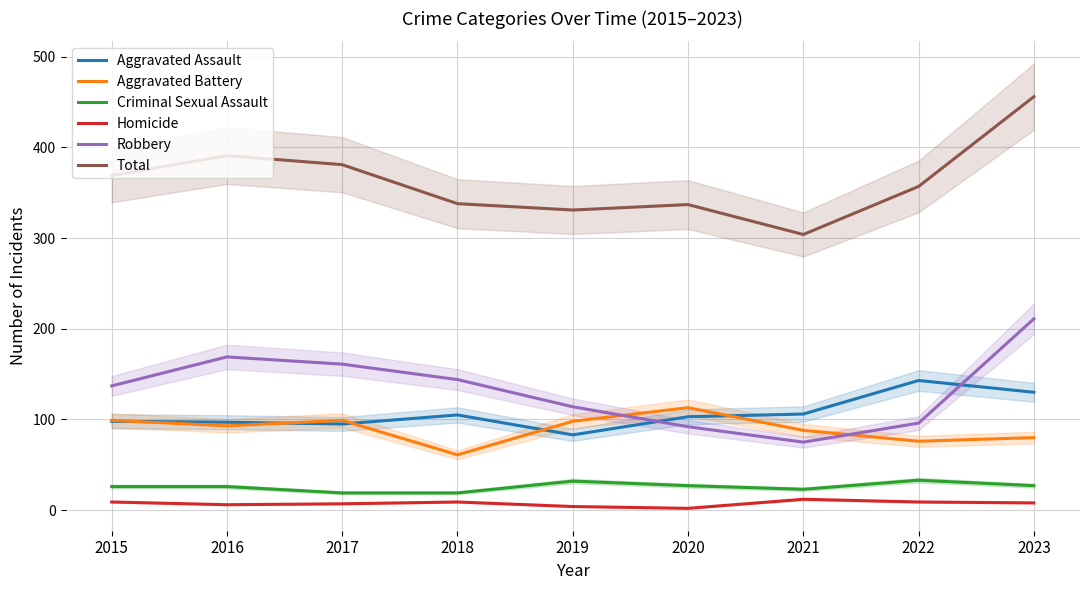

How many values in the Robbery series exceed 137?

4